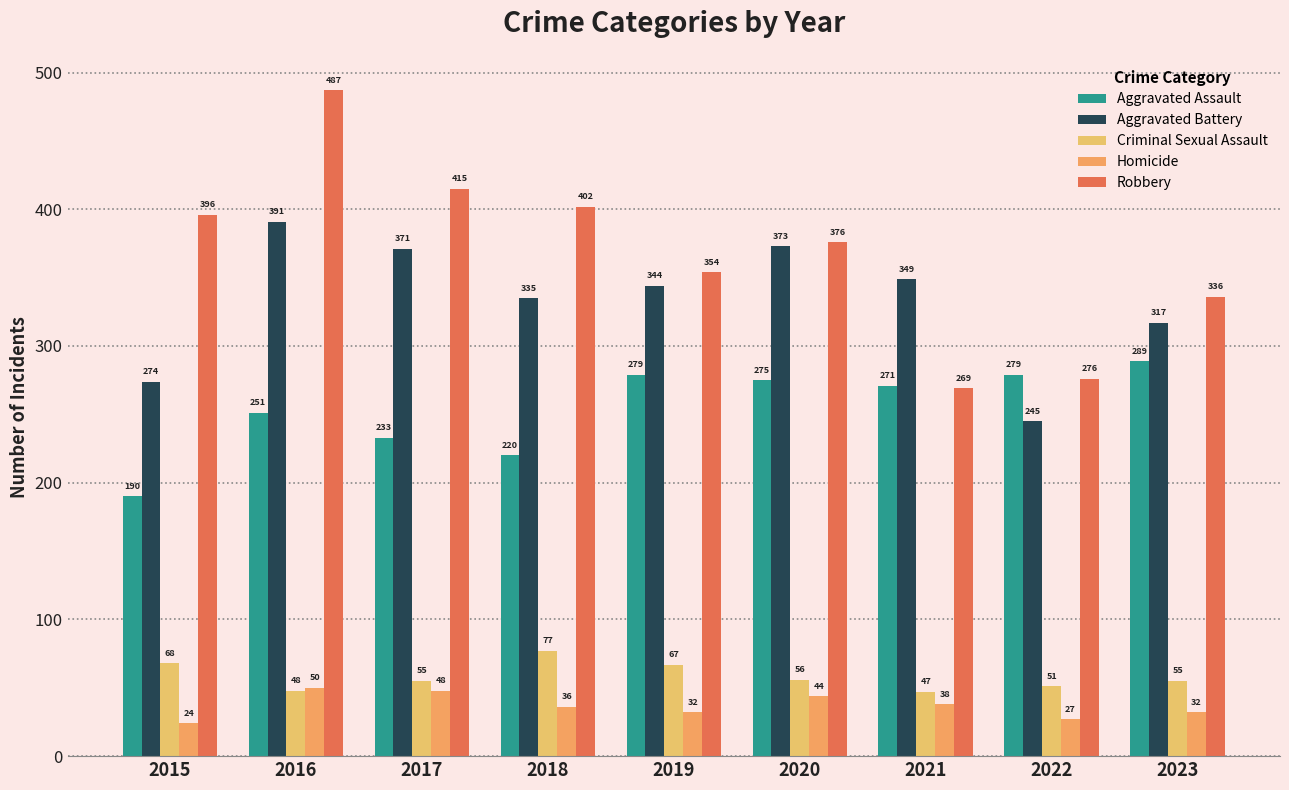

At which label does Aggravated Battery reach its minimum?

2022